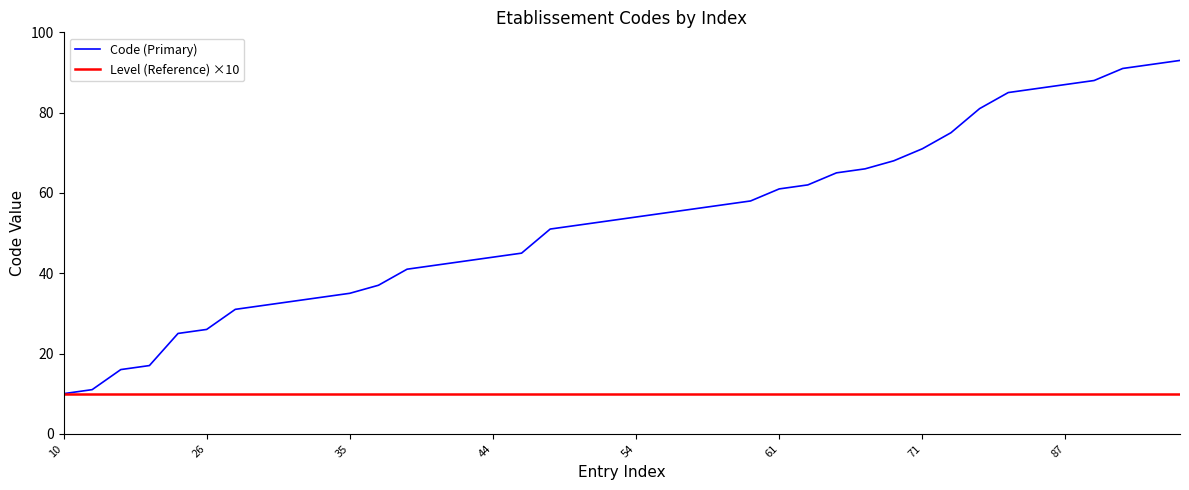

Is this an area chart (filled region under the line)?

No